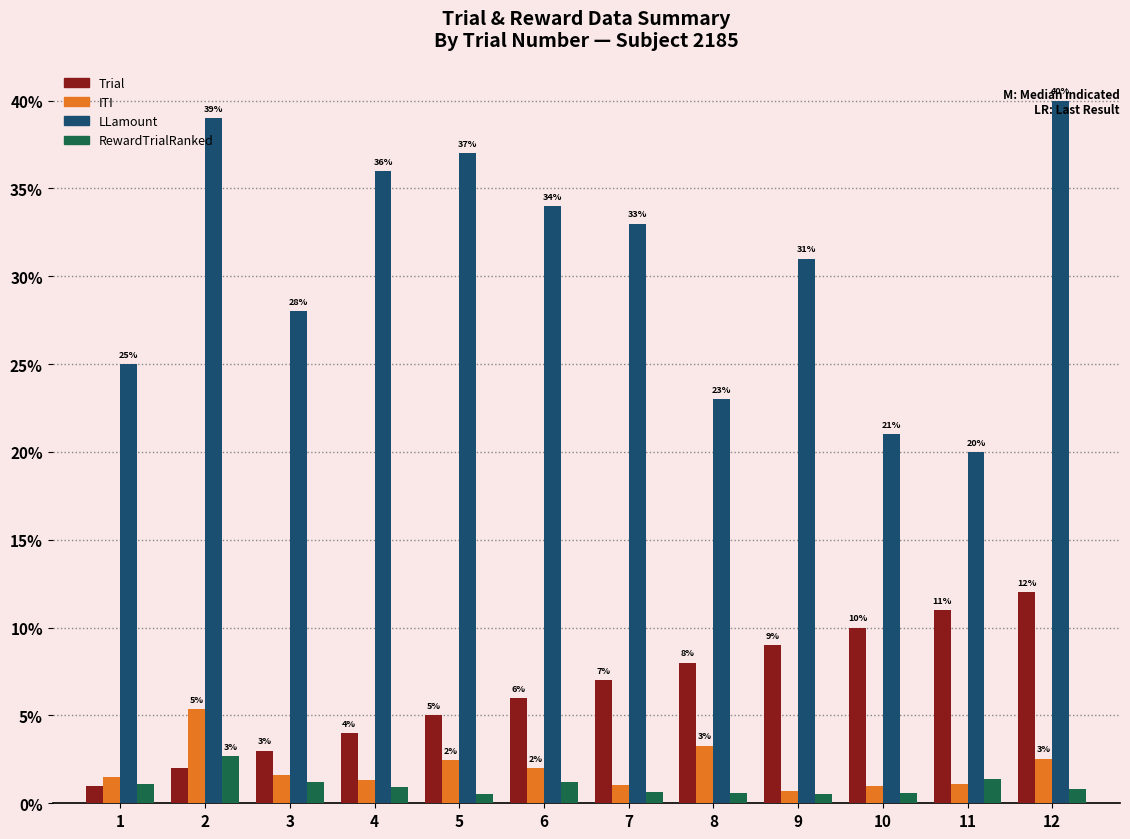

What value does the Trial series have at 11?

11.0